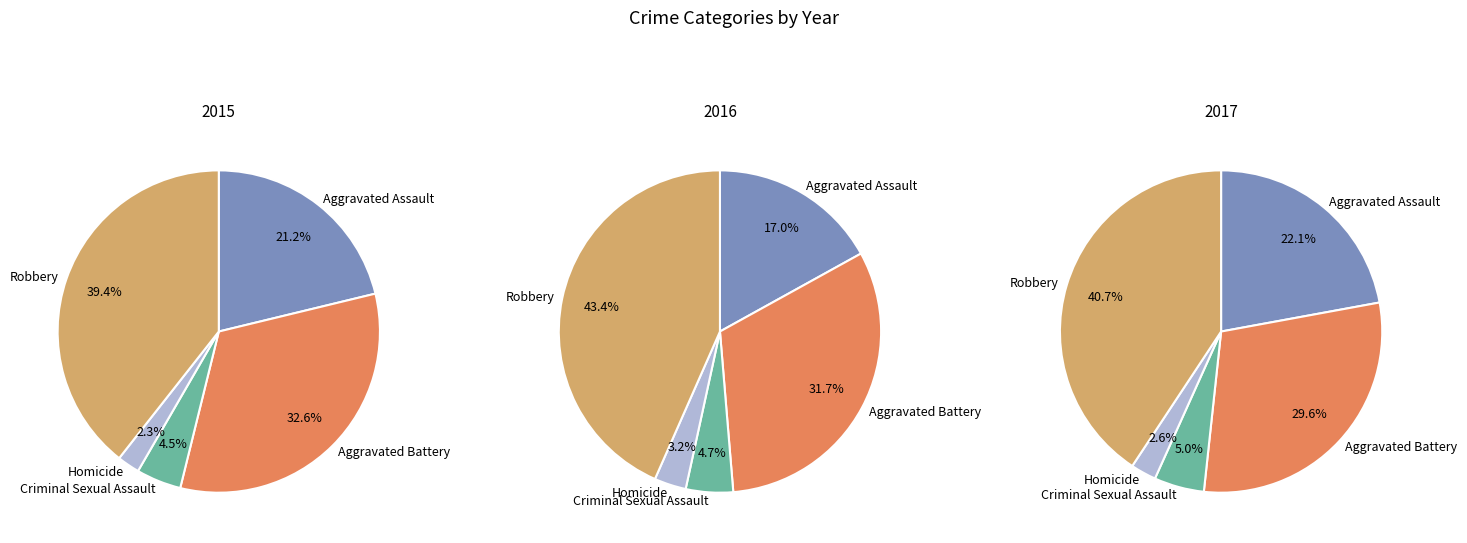

How many segments does this pie chart have?

5